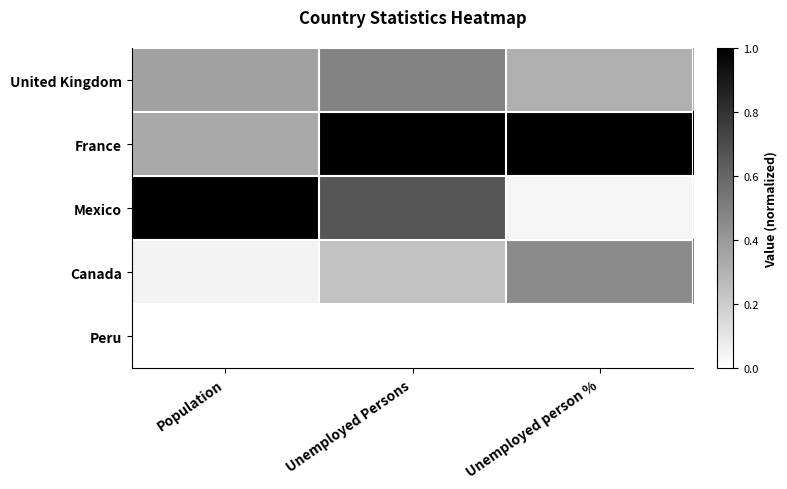

List the series in order of their peak value, lowest first.

Peru, Canada, United Kingdom, France, Mexico